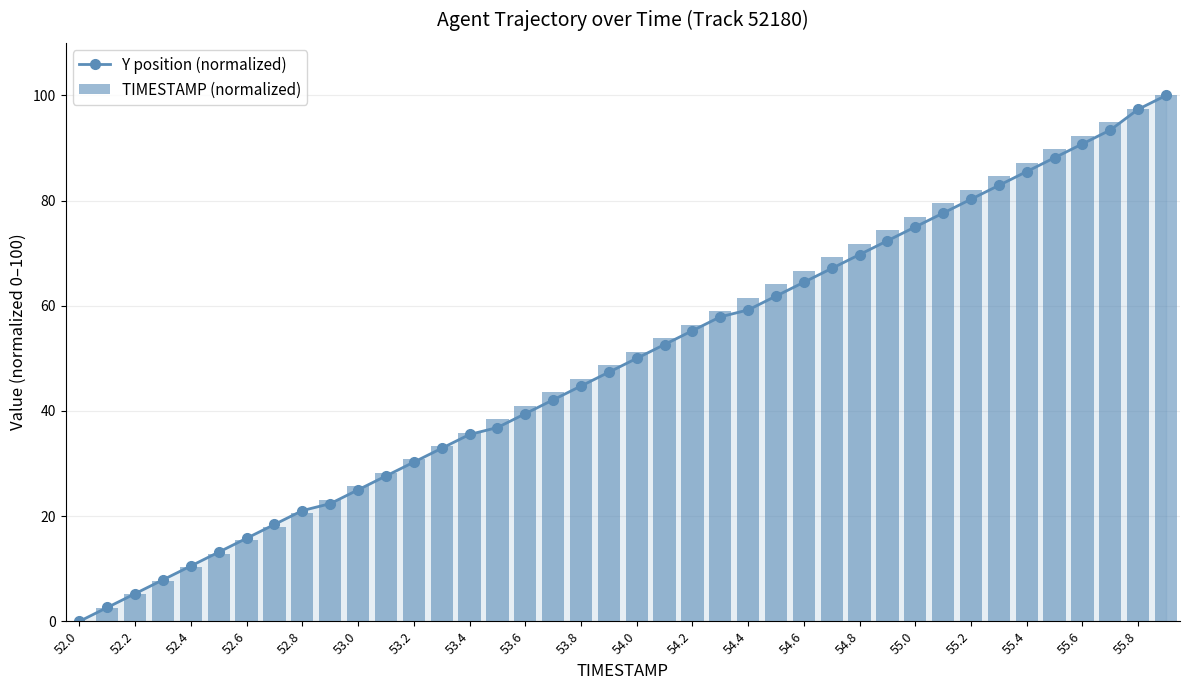

How many groups of bars are there?

40